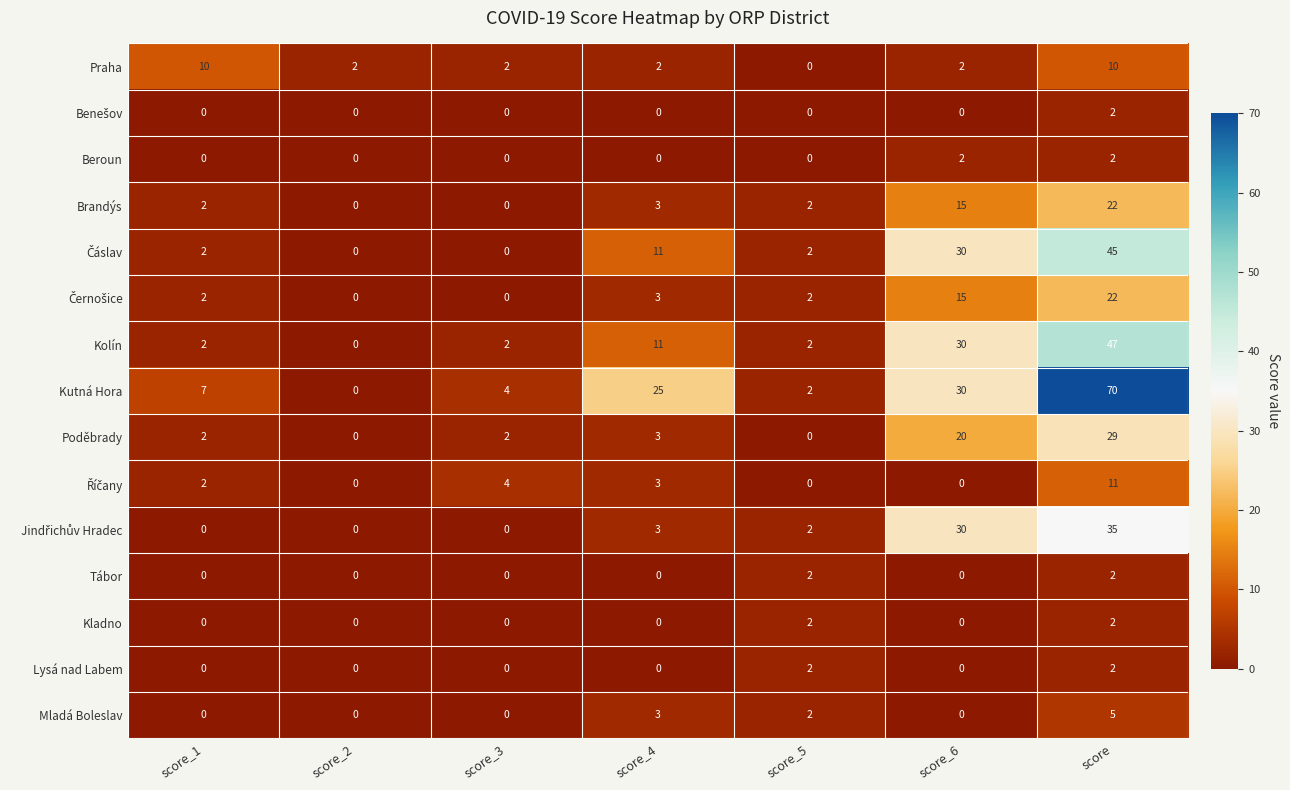

What is the difference between the highest and lowest values at score?

68